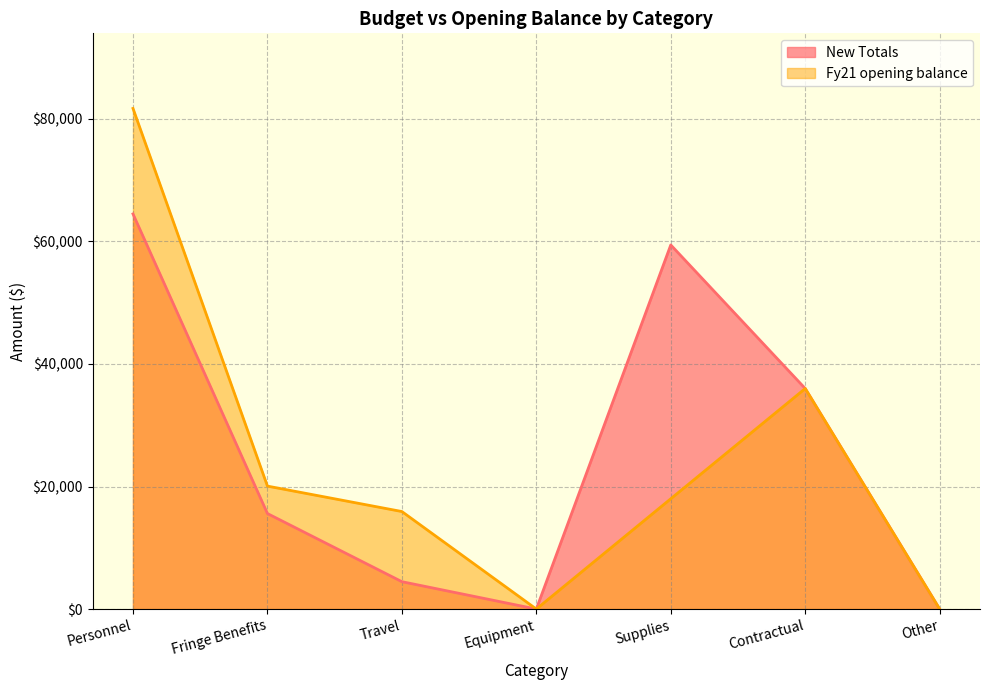

What value does the Fy21 opening balance series have at Fringe Benefits?

20071.1